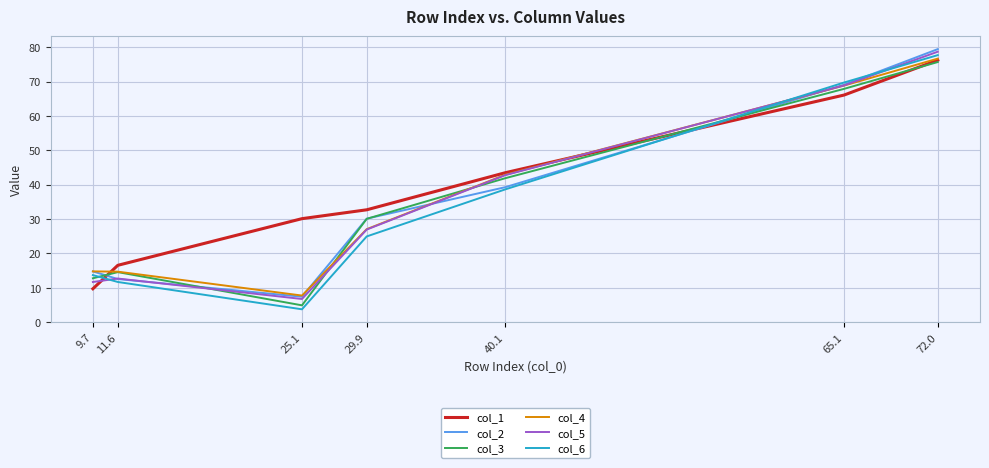

How many interior local valleys does the col_5 series have?

1